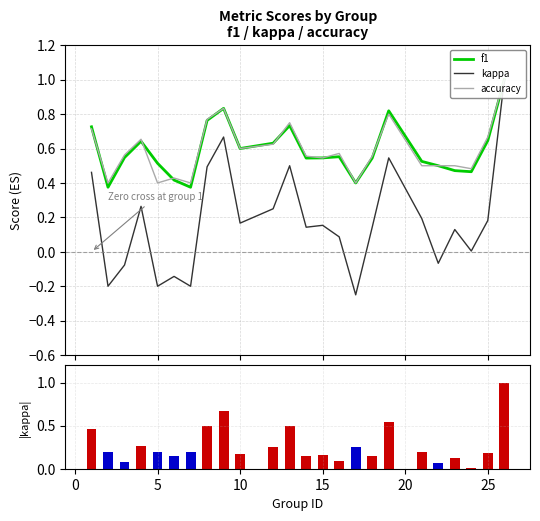

Which series has the largest total across all categories?

accuracy